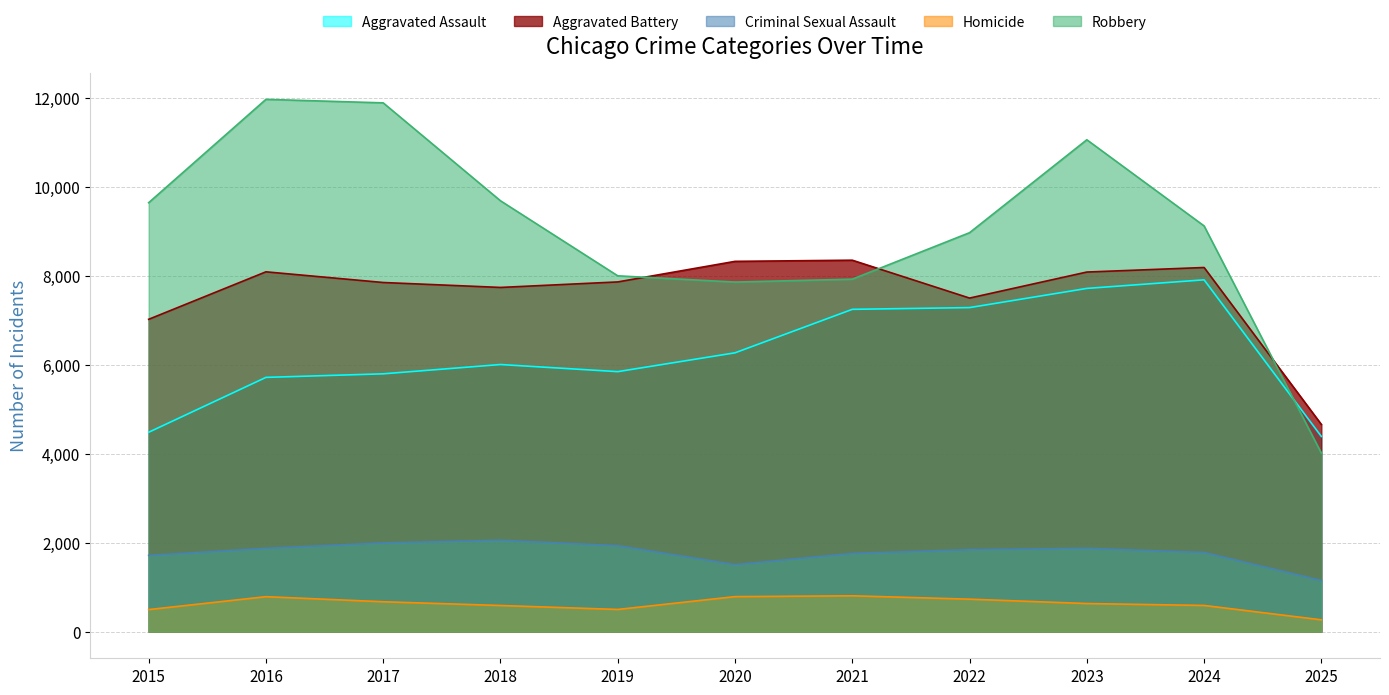

What is the maximum value shown in the chart?

11960